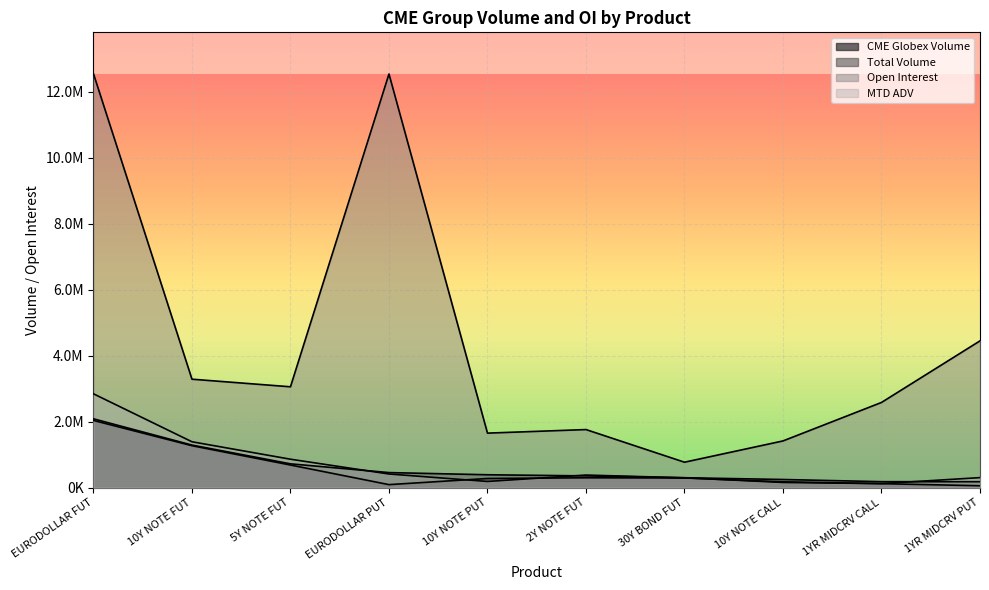

Rank the series by their maximum value, from highest to lowest.

Open Interest, MTD ADV, Total Volume, CME Globex Volume